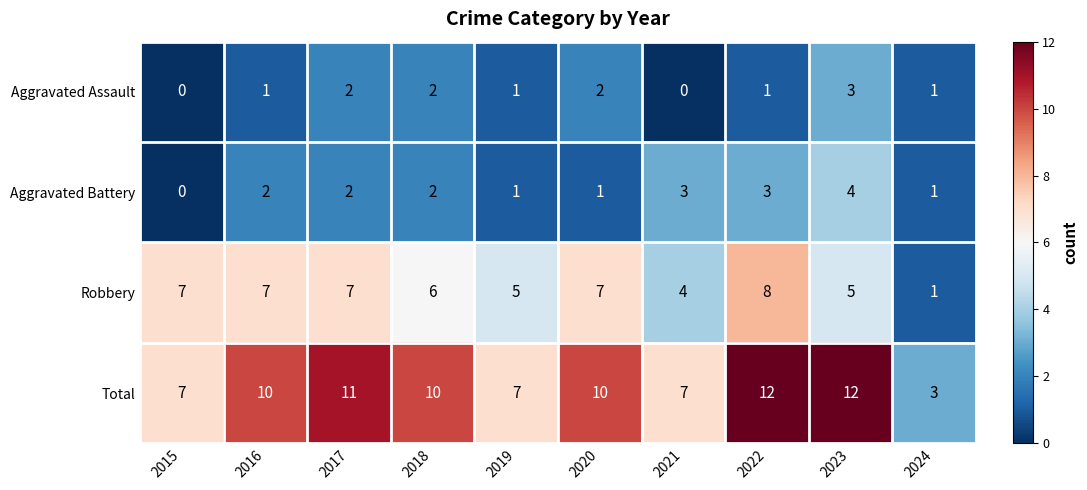

What is the minimum value for Total?

3